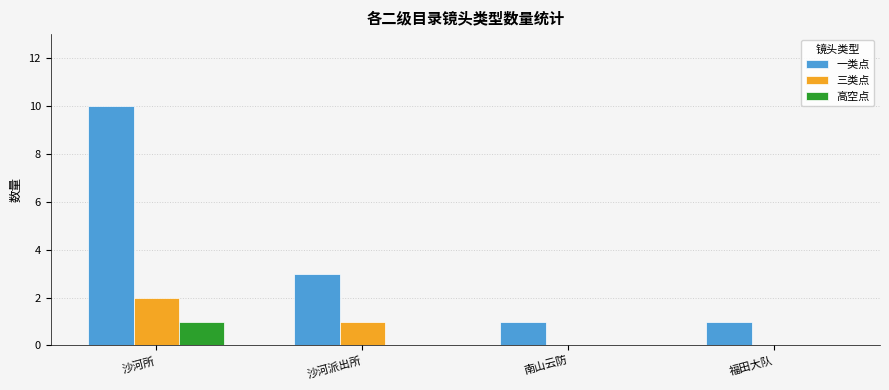

What is the sum of all 高空点 values?

1